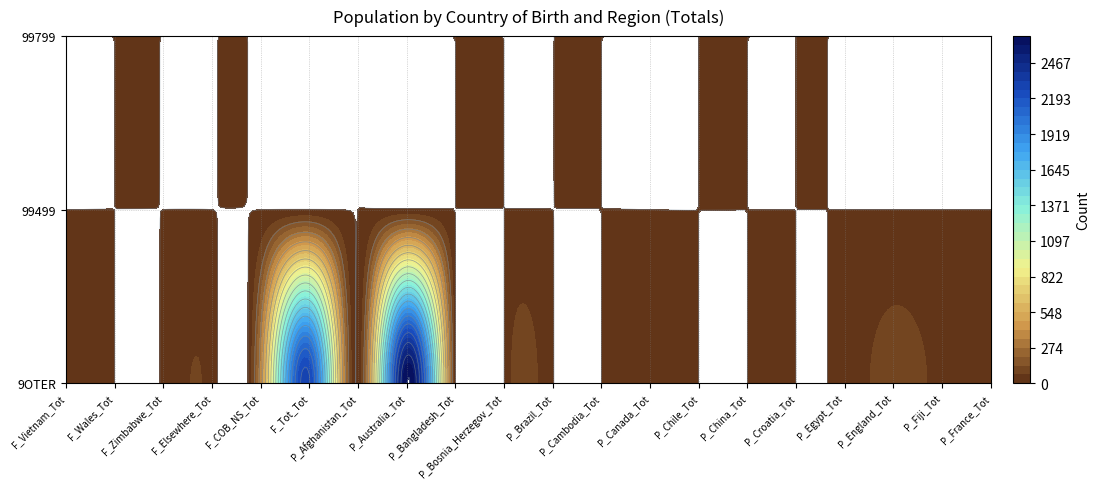

The value of 99499 at P_England_Tot is 7. True or false?

False